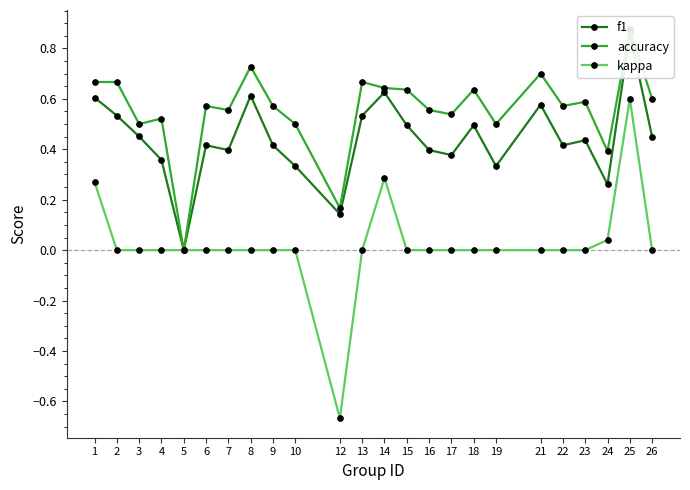

Between 16 and 23, which is larger?

23